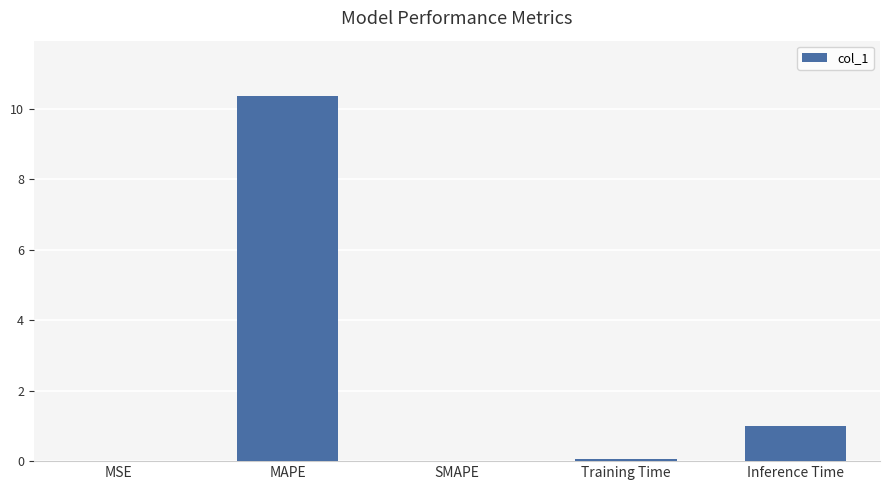

At which category does the chart reach its peak across all series?

MAPE